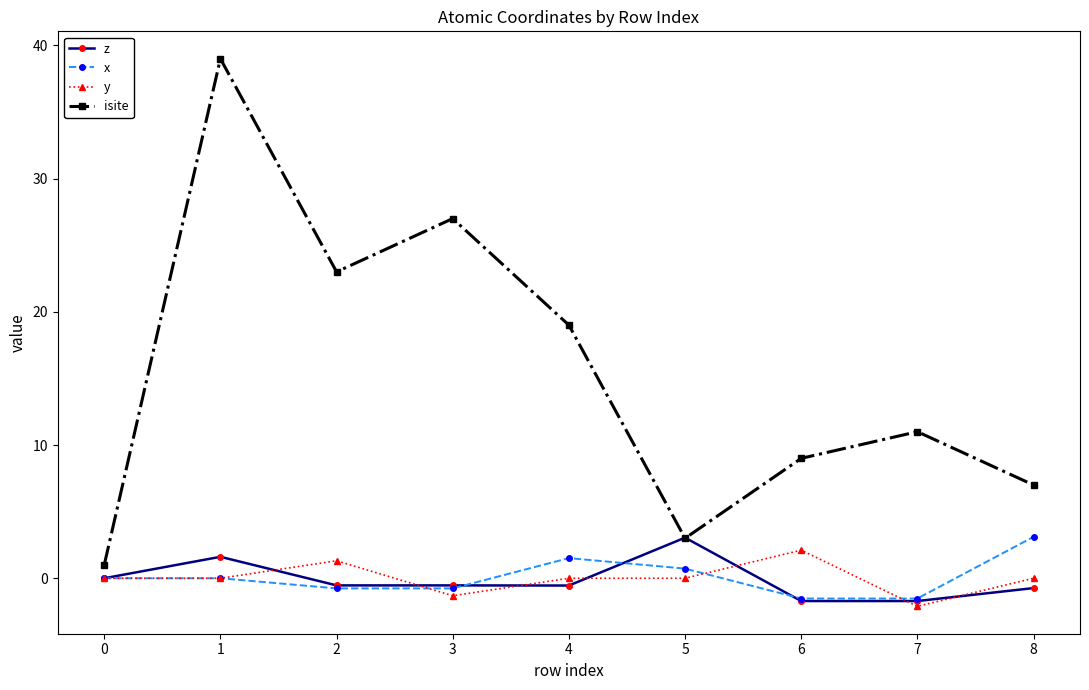

What is the value of the z point at the 6th from the left?

3.0